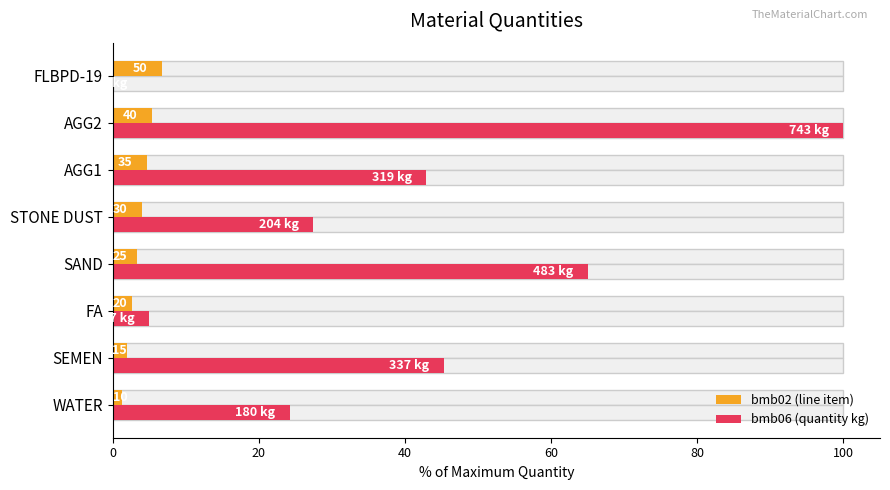

Reading left to right, what are all the values shown in this chart?

bmb02 (line item): 1.3	2.0	2.7	3.4	4.0	4.7	5.4	6.7
bmb06 (quantity kg): 24.2	45.4	5.0	65.0	27.5	42.9	100.0	0.1